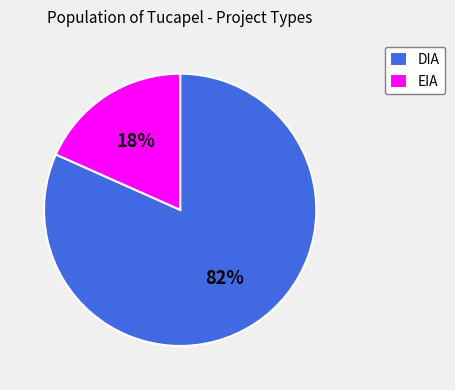

What percentage is the EIA slice, to the nearest percent?

18%